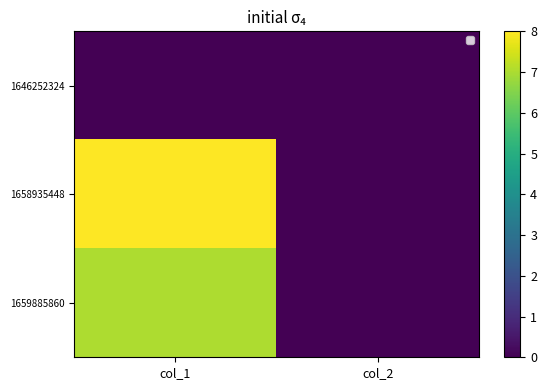

How many values in the 1659885860 series are below 7?

1